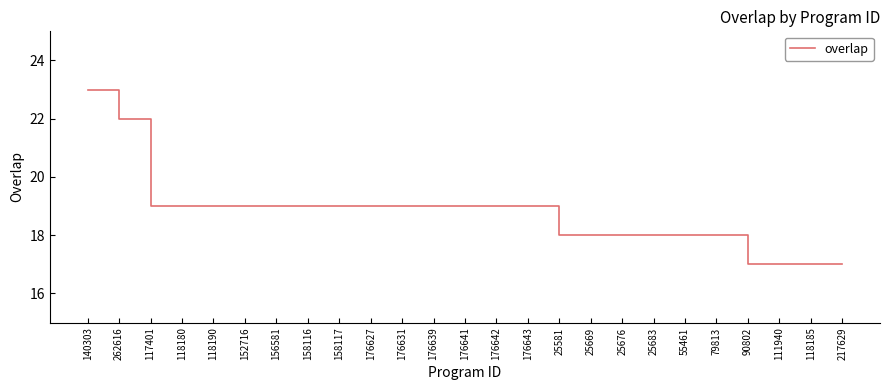

What is the greatest value displayed?

23